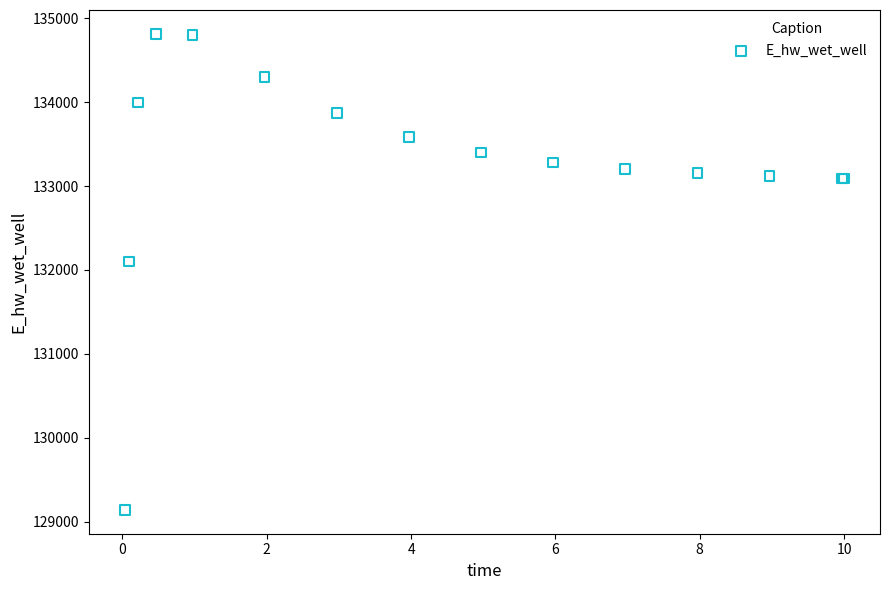

What Y value in the scatter plot is closest to 131977?

132100.8